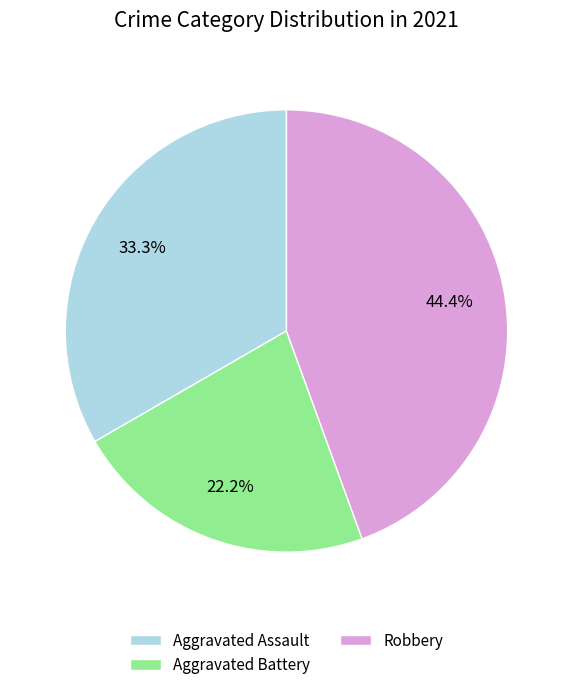

To the nearest percent, what is the average slice percentage?

33%